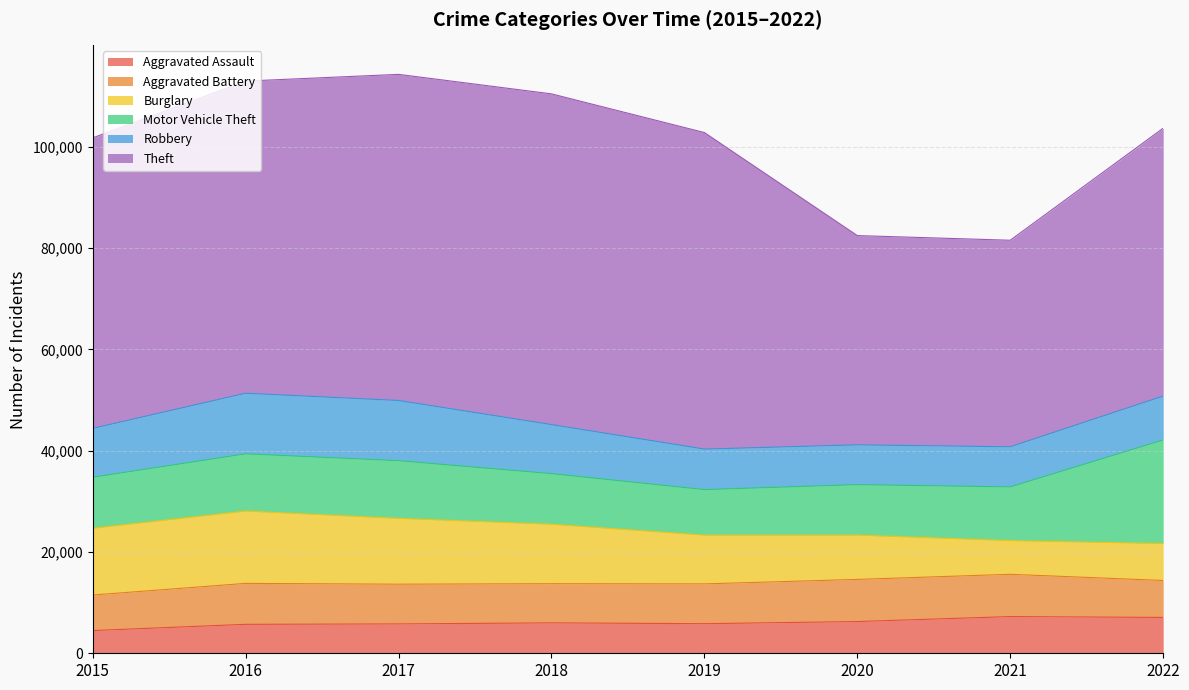

What is the value of the Robbery point at the 7th from the left?

7920